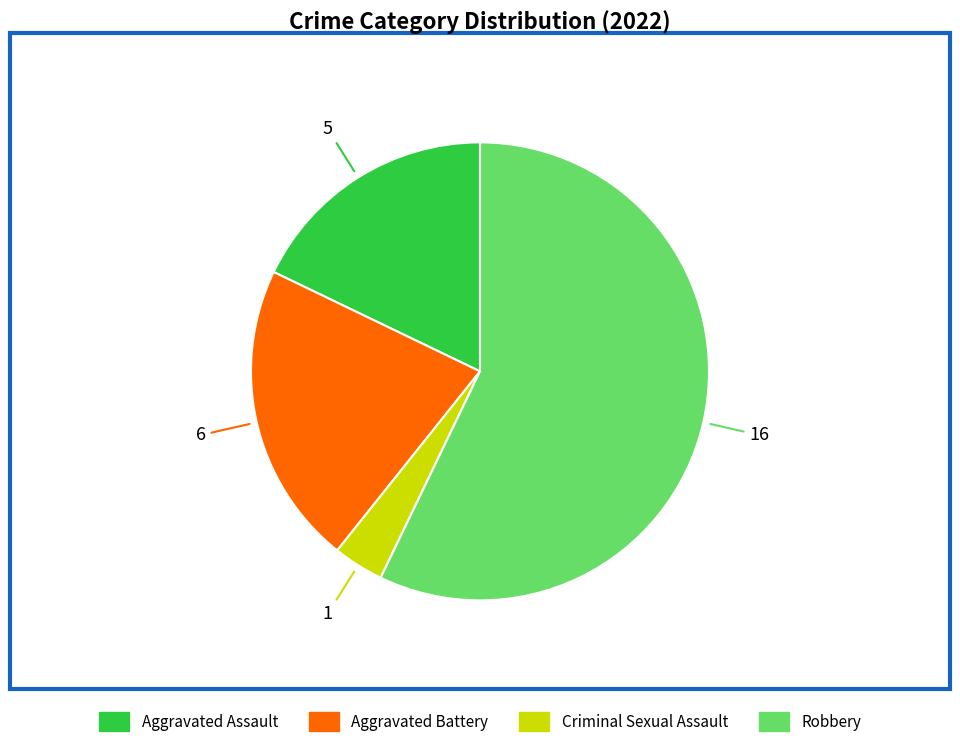

True or false: Criminal Sexual Assault accounts for 9% of the total.

False